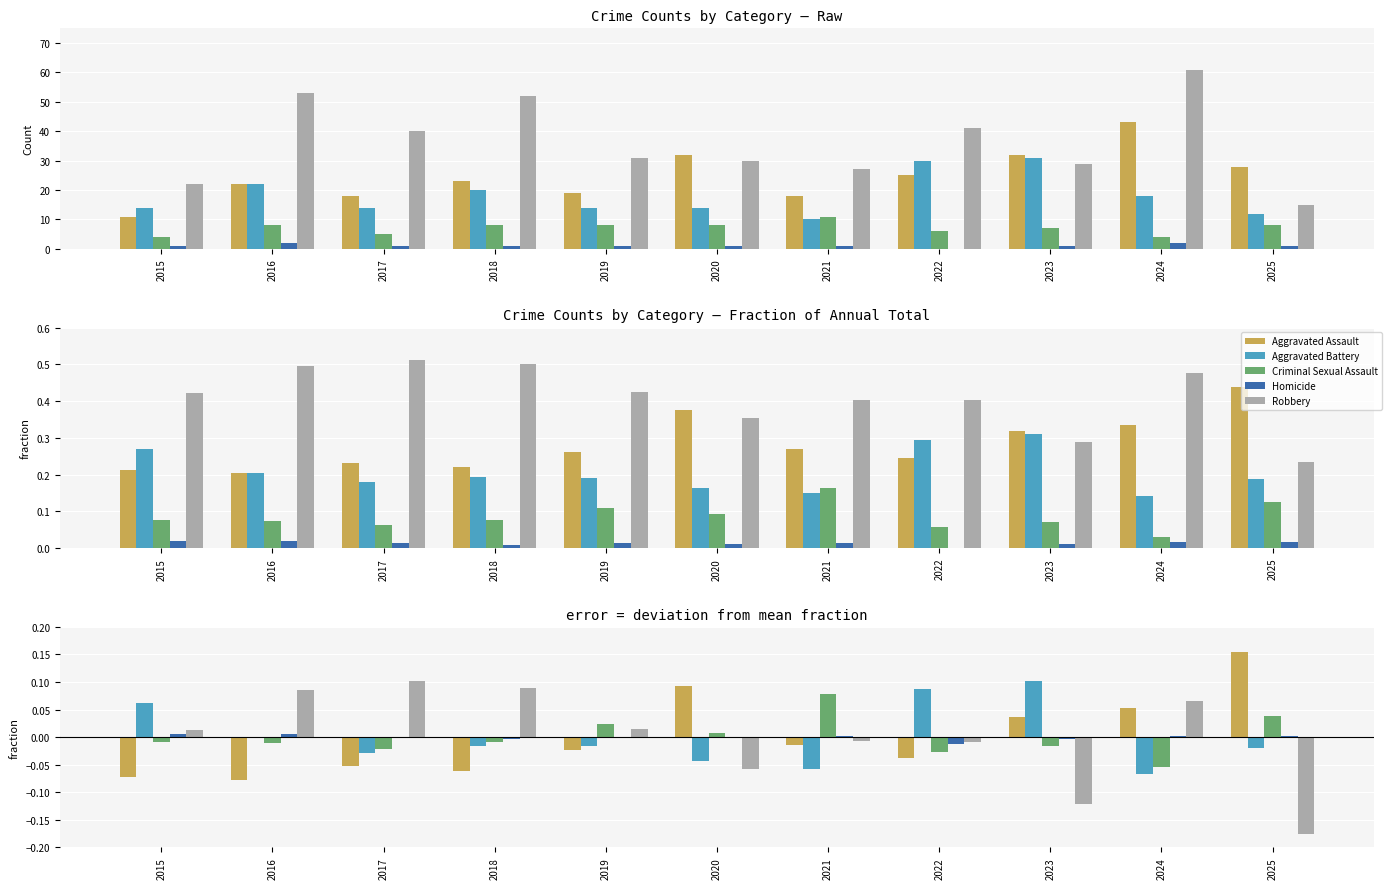

What is the sum of the Robbery values at 2024 and 2016?

0.2